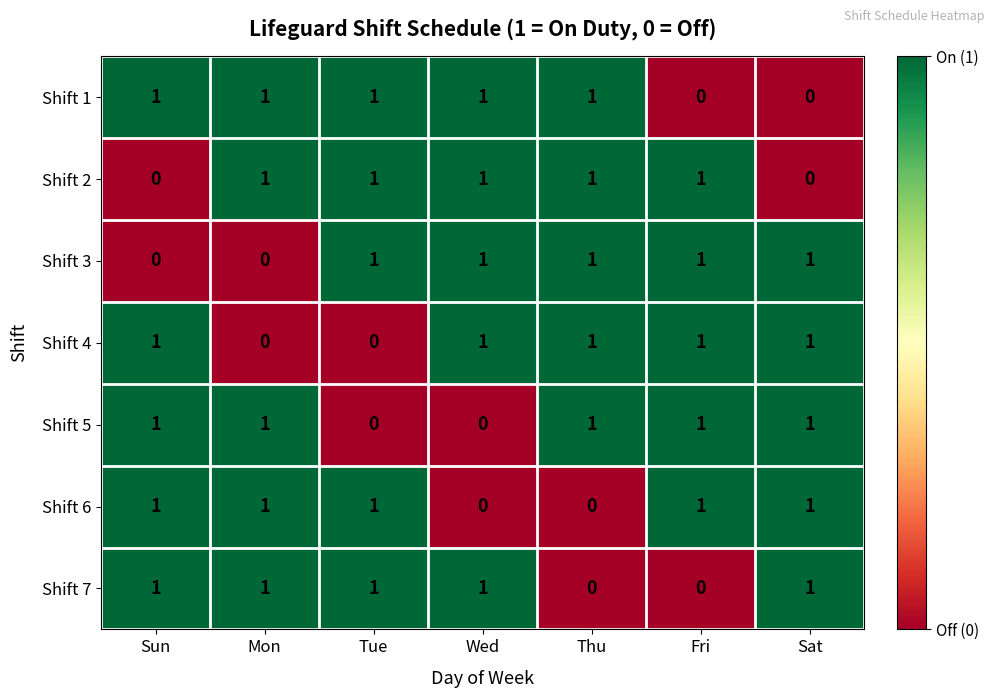

The value of Shift 3 at Fri is 0. True or false?

False